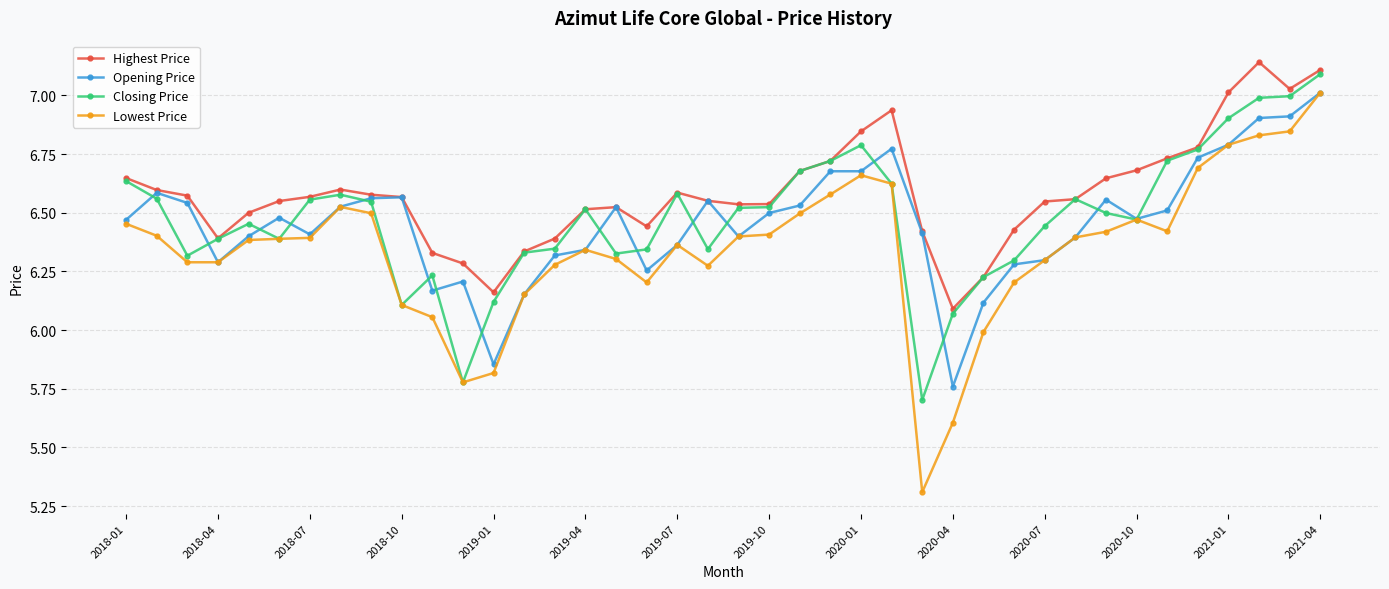

Which series has the widest spread of values?

Lowest Price